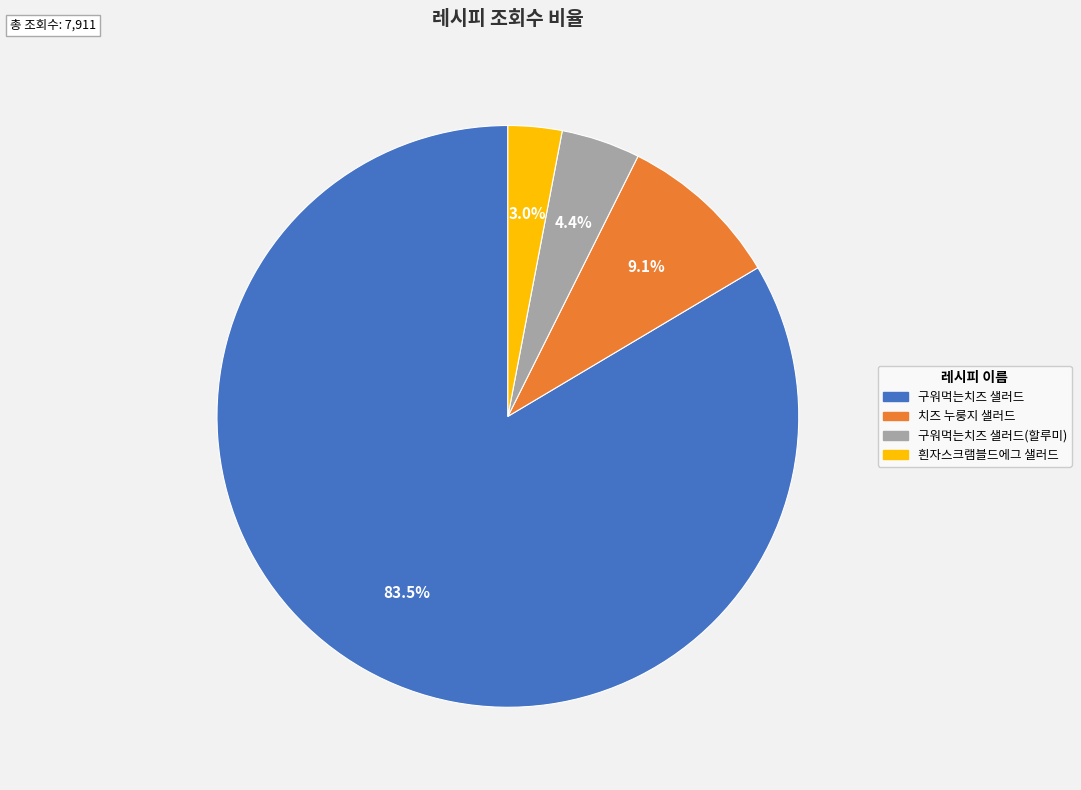

Does any single category account for the majority?

Yes